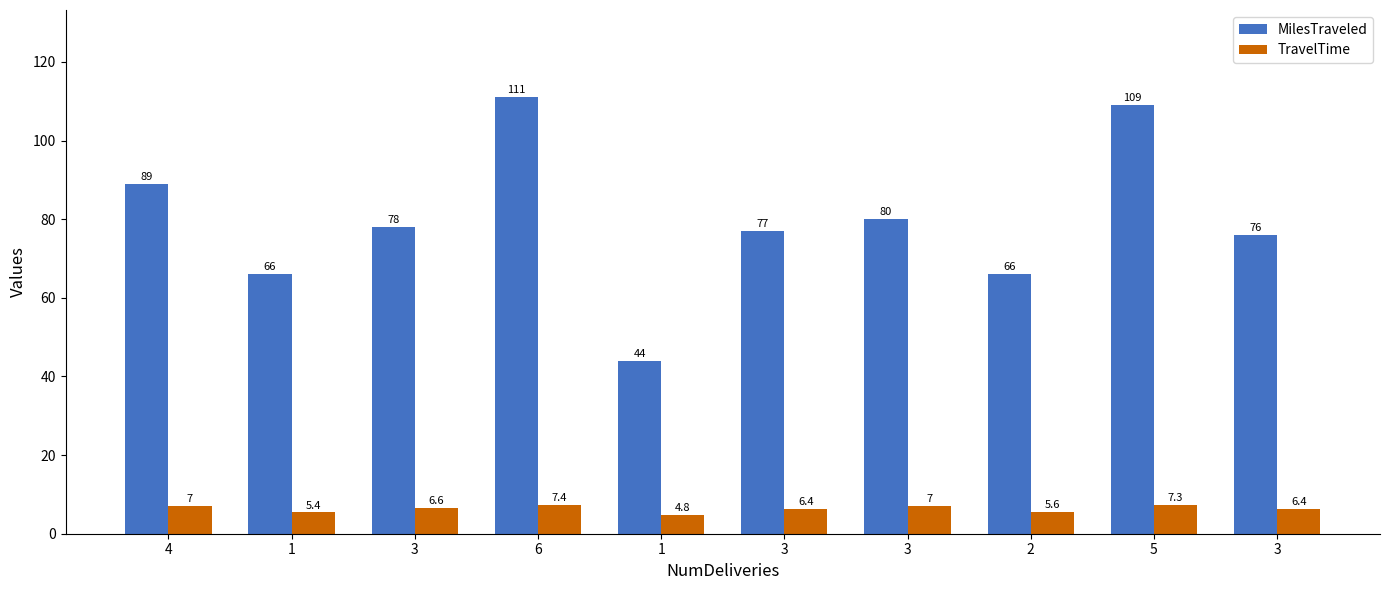

How many categories are shown in the chart?

10